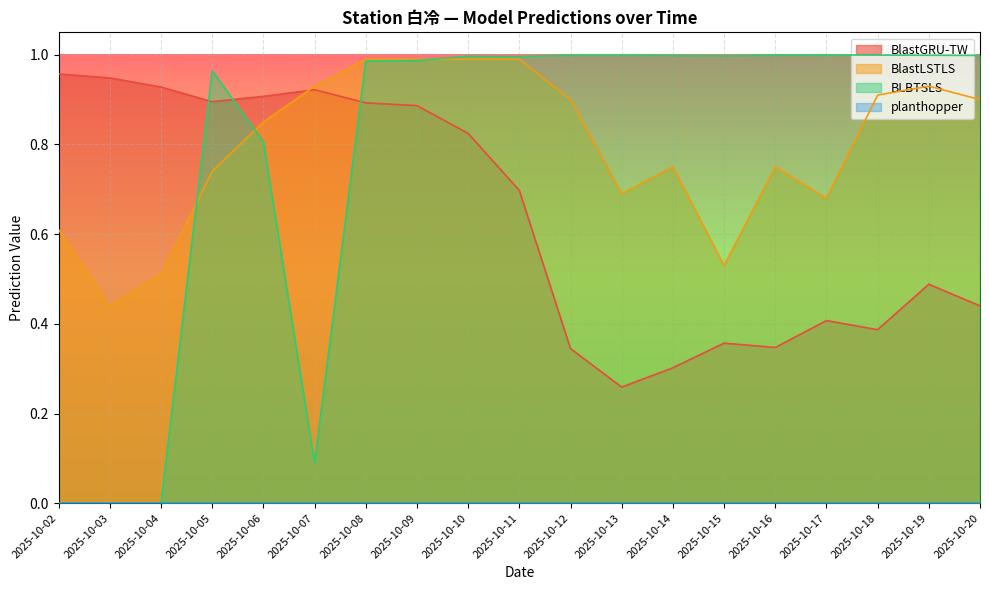

Which series has the widest spread of values?

BLBTSLS